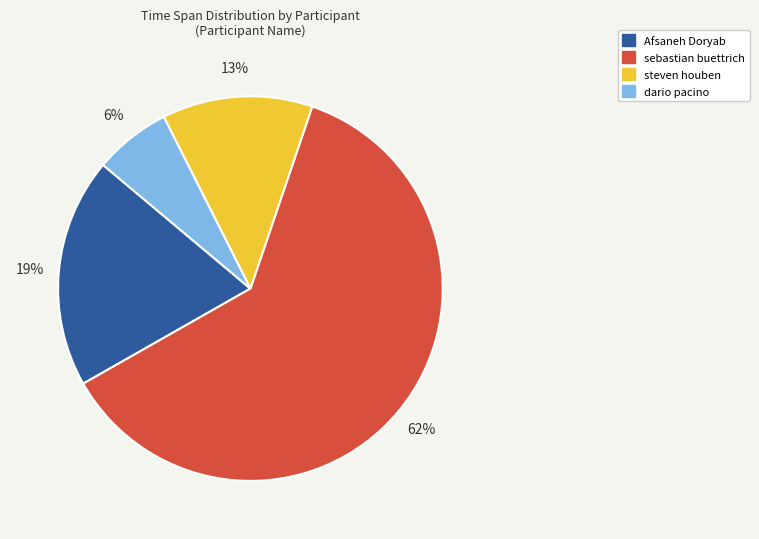

What percentage is the Afsaneh Doryab slice, to the nearest percent?

19%